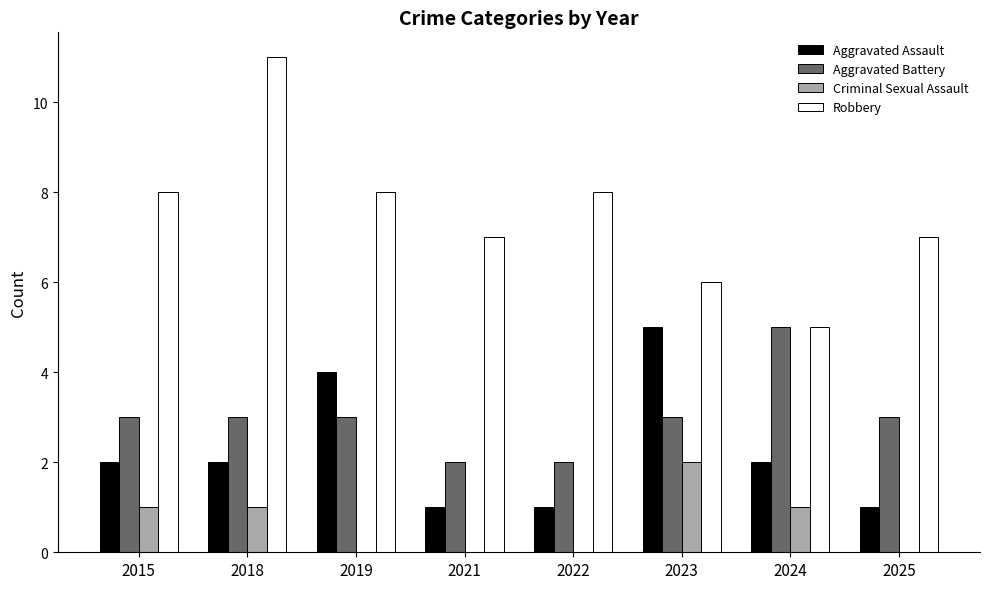

Is it true that Aggravated Assault equals 5 at 2023?

True